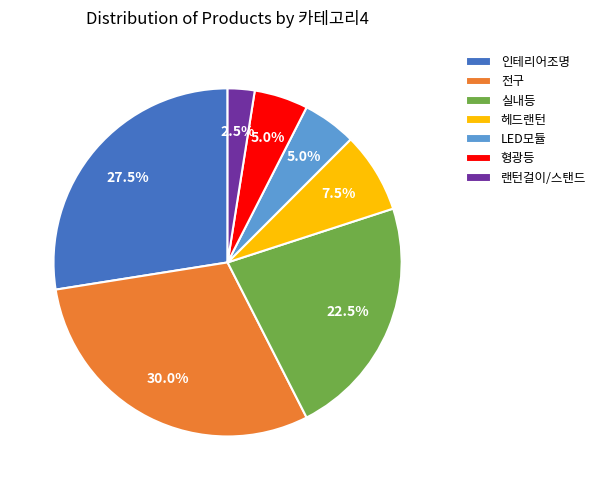

Between 랜턴걸이/스탠드 and 헤드랜턴, which is larger?

헤드랜턴